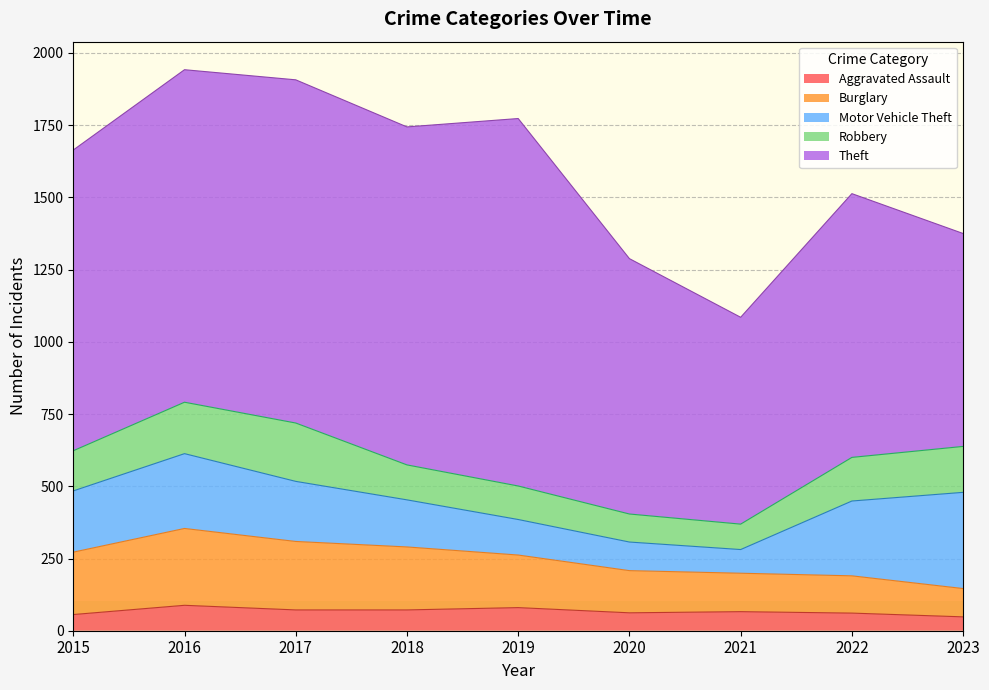

True or false: Burglary and Theft intersect in this chart.

False